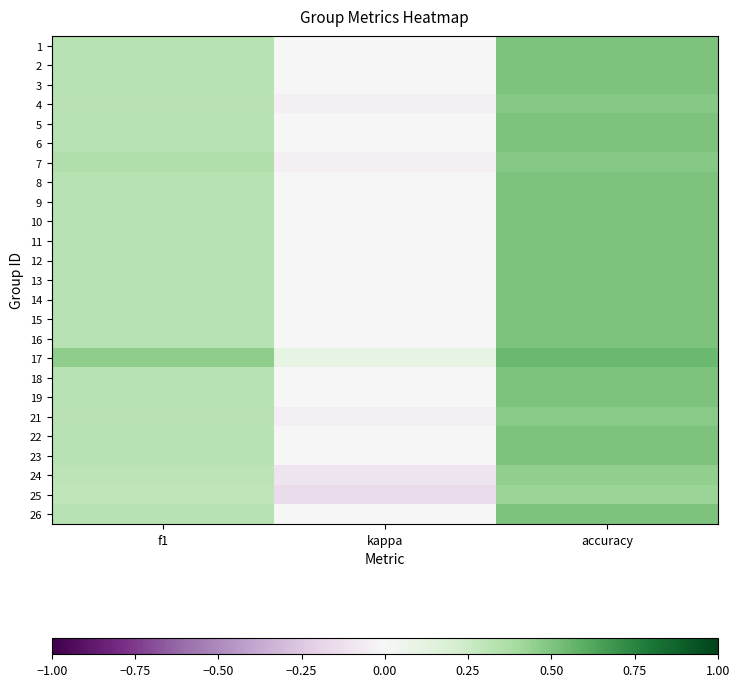

Which series has the widest spread of values?

25